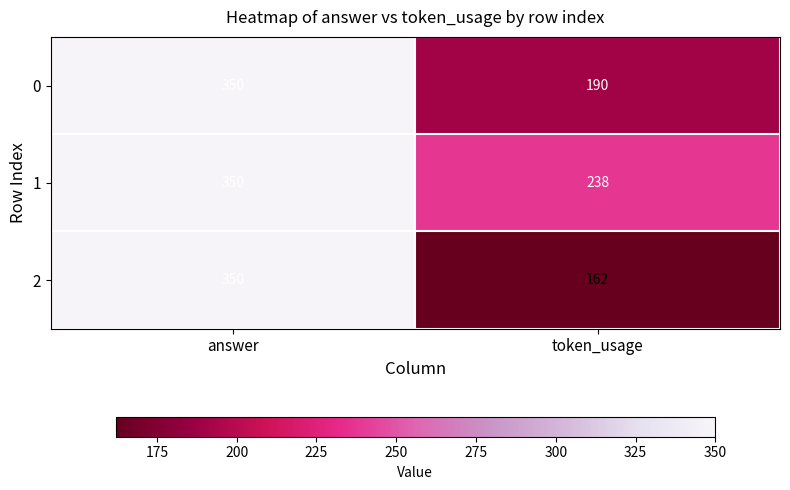

True or false: 0 has a value of 190 at token_usage.

True